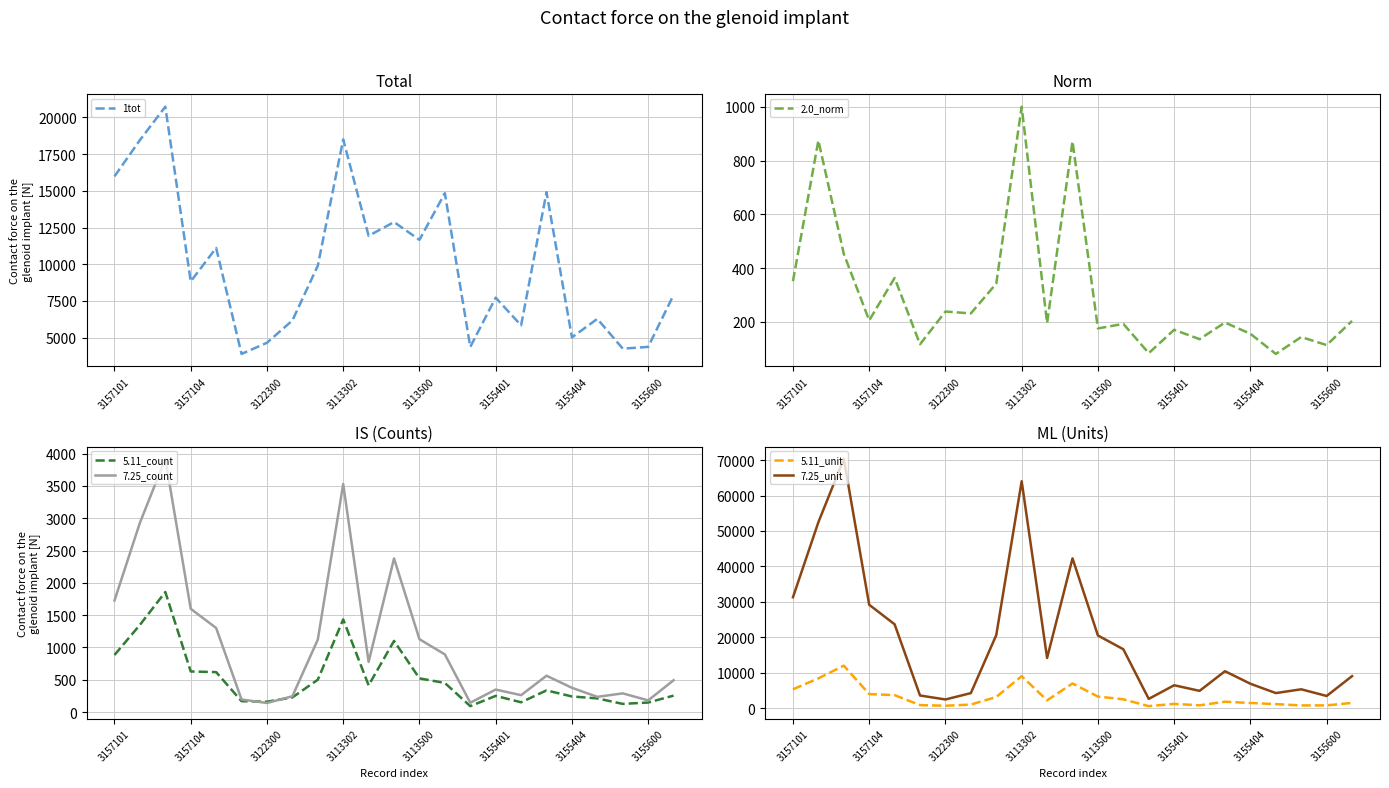

What is the average value of the 7.25_unit series?

19498